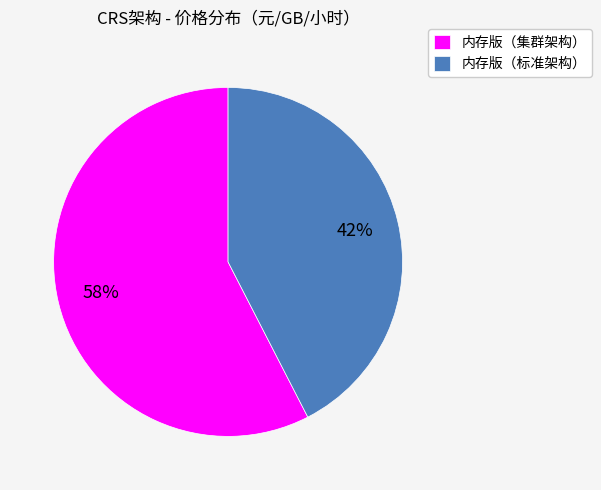

How many segments does this pie chart have?

2